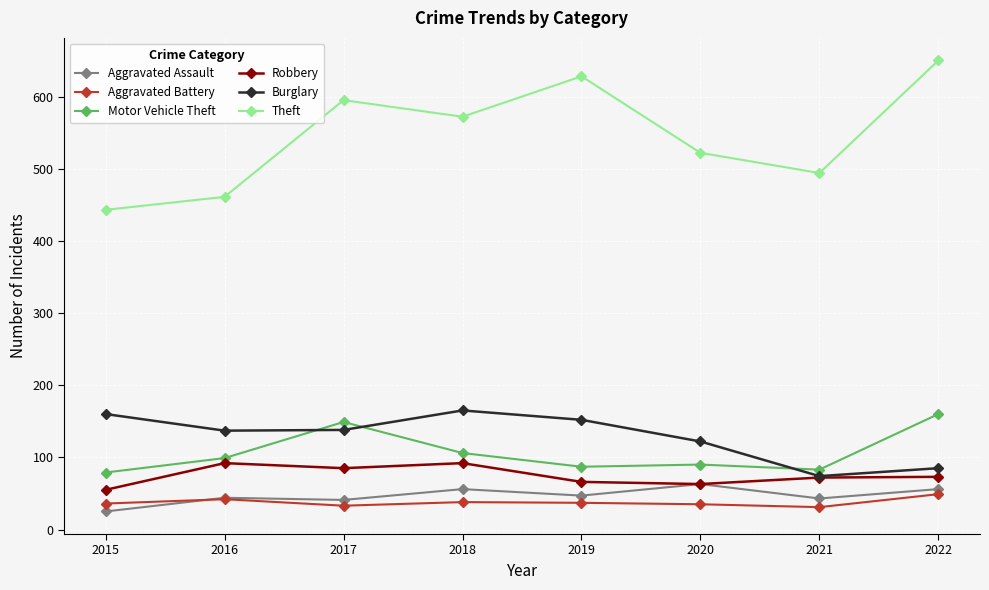

In Theft, how many points are higher than both neighbors (excluding endpoints)?

2